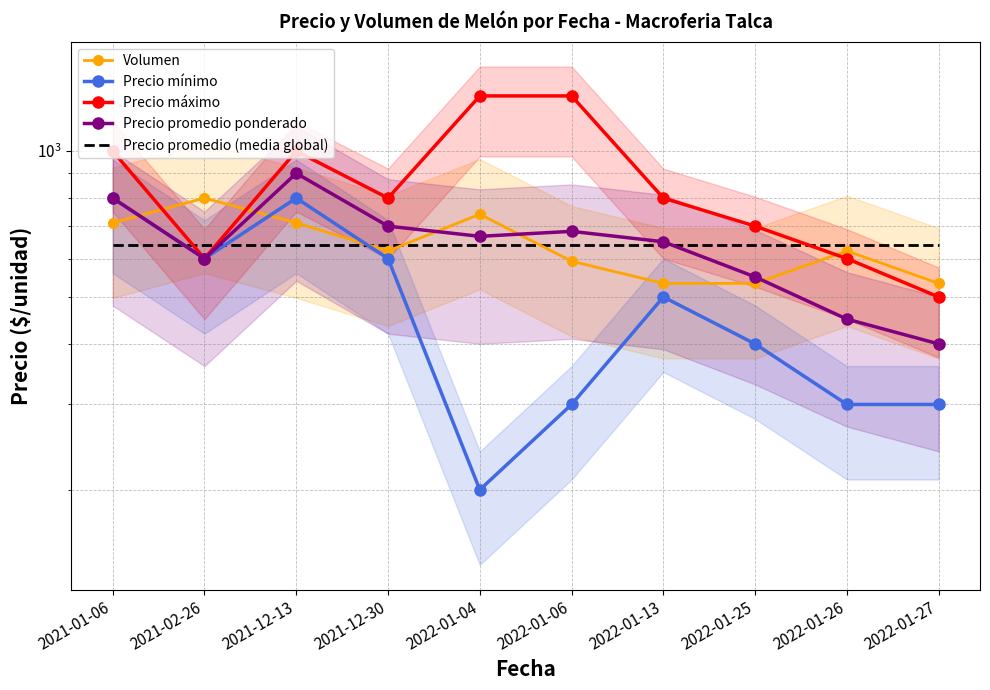

Where does the Precio promedio ponderado series first go above 667?

2021-01-06